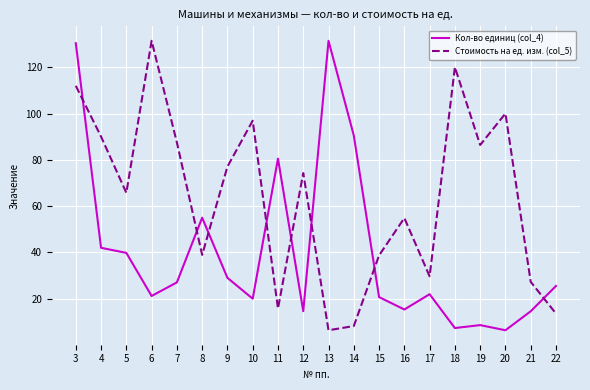

What is the maximum value for Стоимость на ед. изм. (col_5)?

131.4